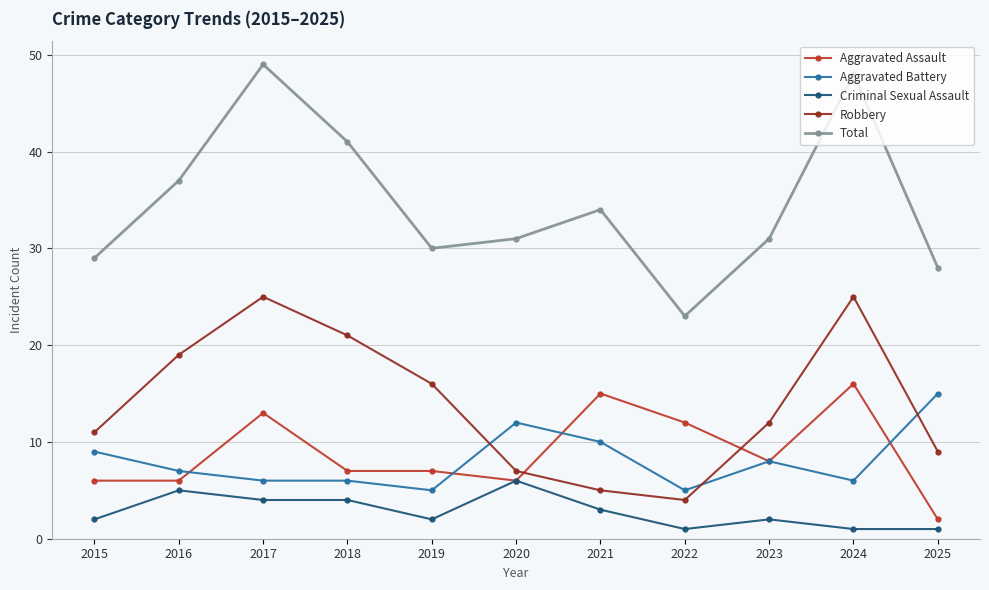

Where do Aggravated Battery and Aggravated Assault first cross each other?

2016 and 2017